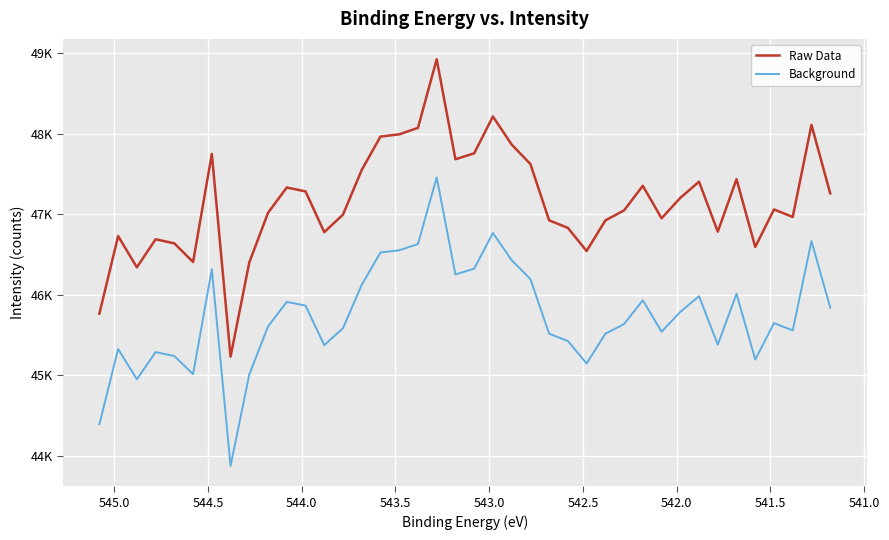

Rank the series by their average value, from highest to lowest.

Raw Data, Background